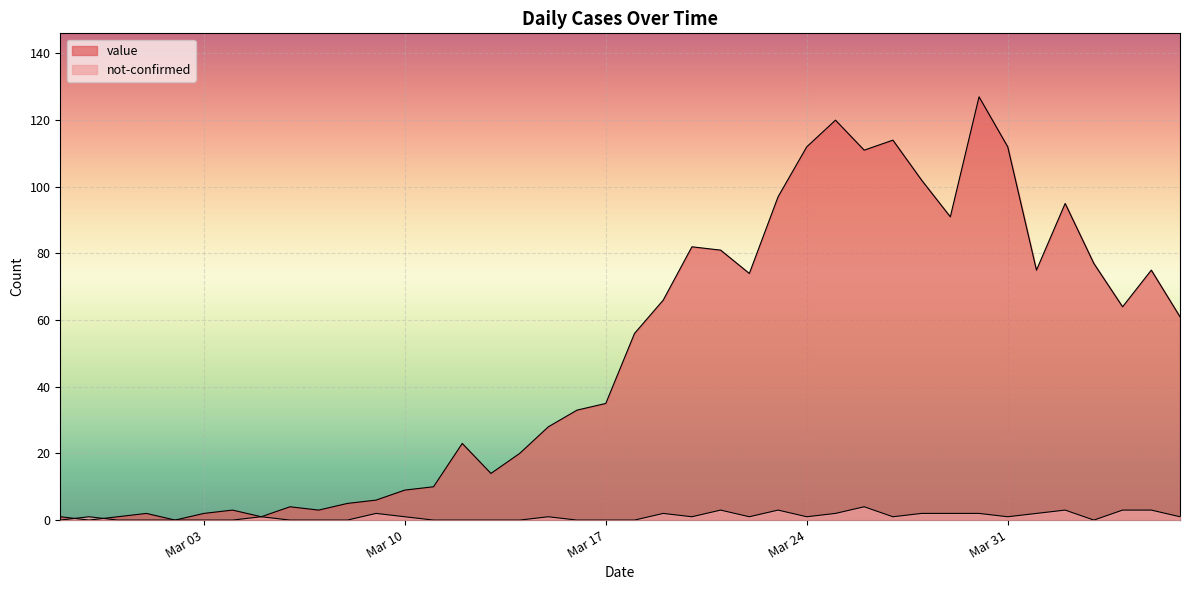

How many intersections are there between value and not-confirmed?

2